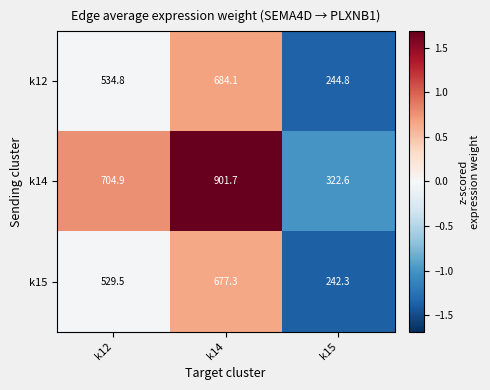

Is it true that k14 equals 552.4 at k14?

False